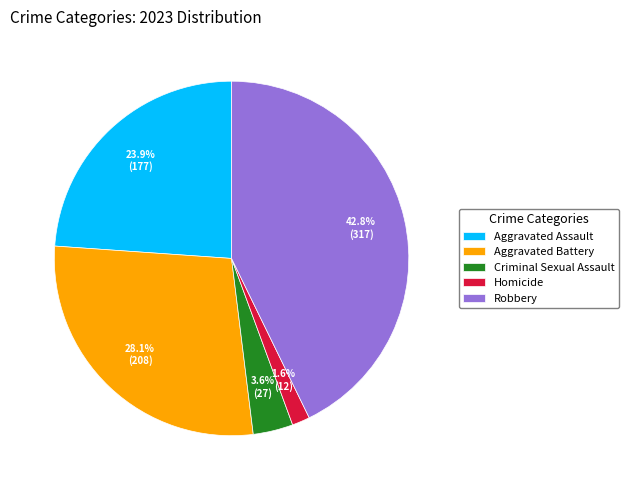

Does any single category account for the majority?

No